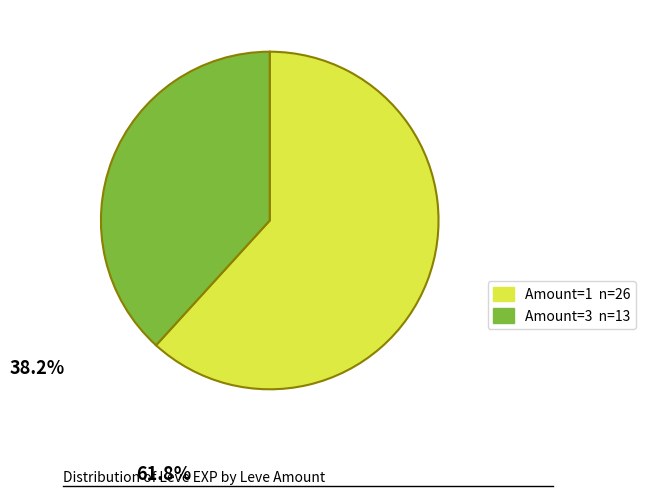

Does any single category account for the majority?

Yes